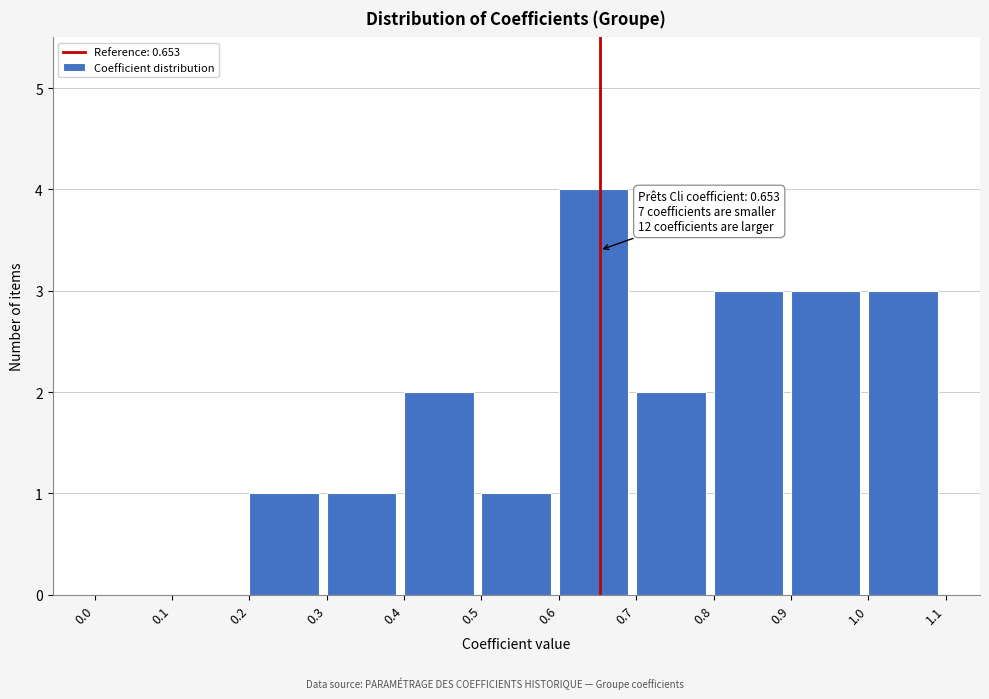

Over which range of the x-axis is the bar tallest?

0.6 to 0.7